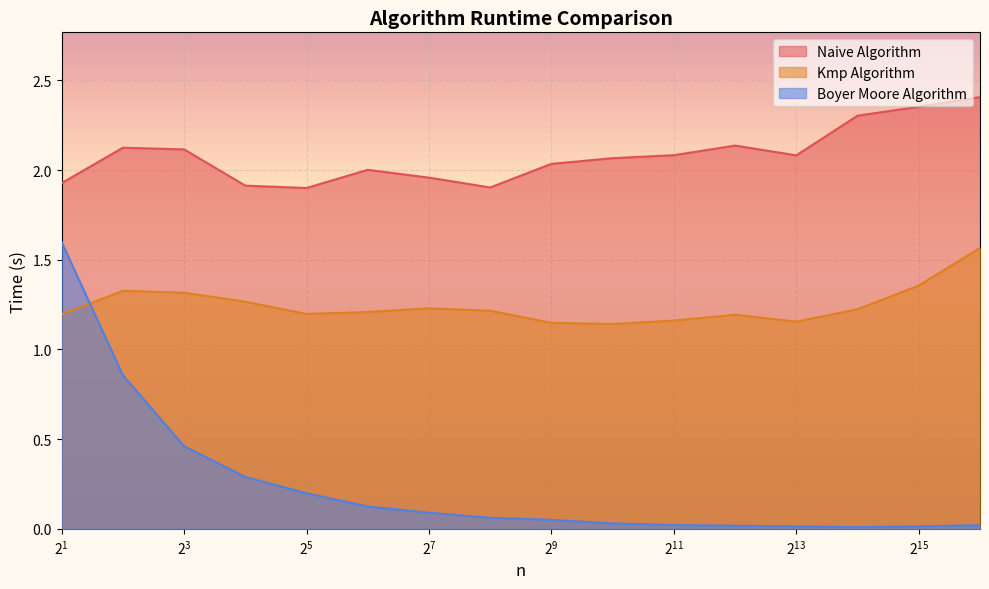

Which series has the largest total across all categories?

Naive Algorithm